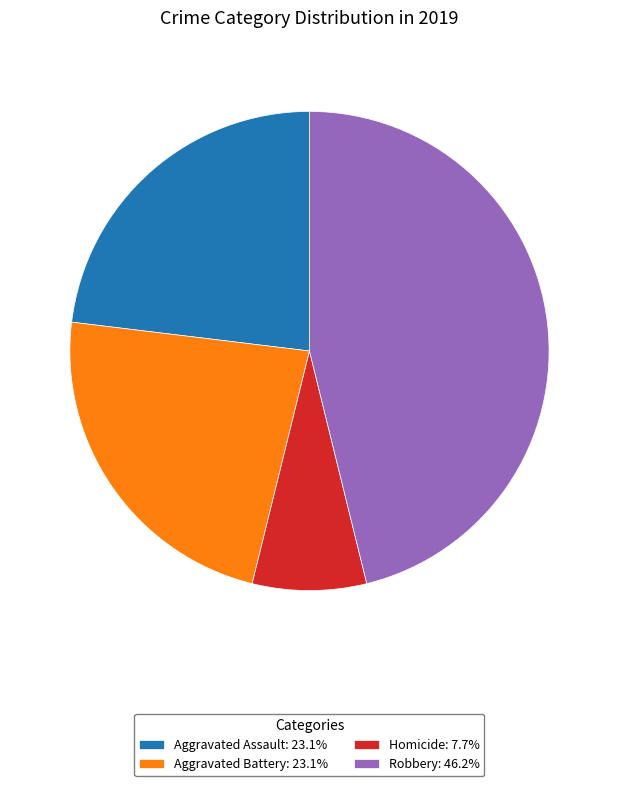

Combined, do Homicide: 7.7% and Aggravated Battery: 23.1% account for over 50%?

No